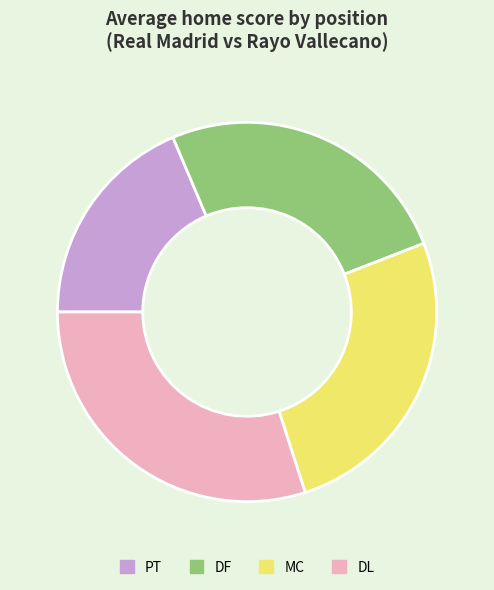

Between DL and DF, which is larger?

DL